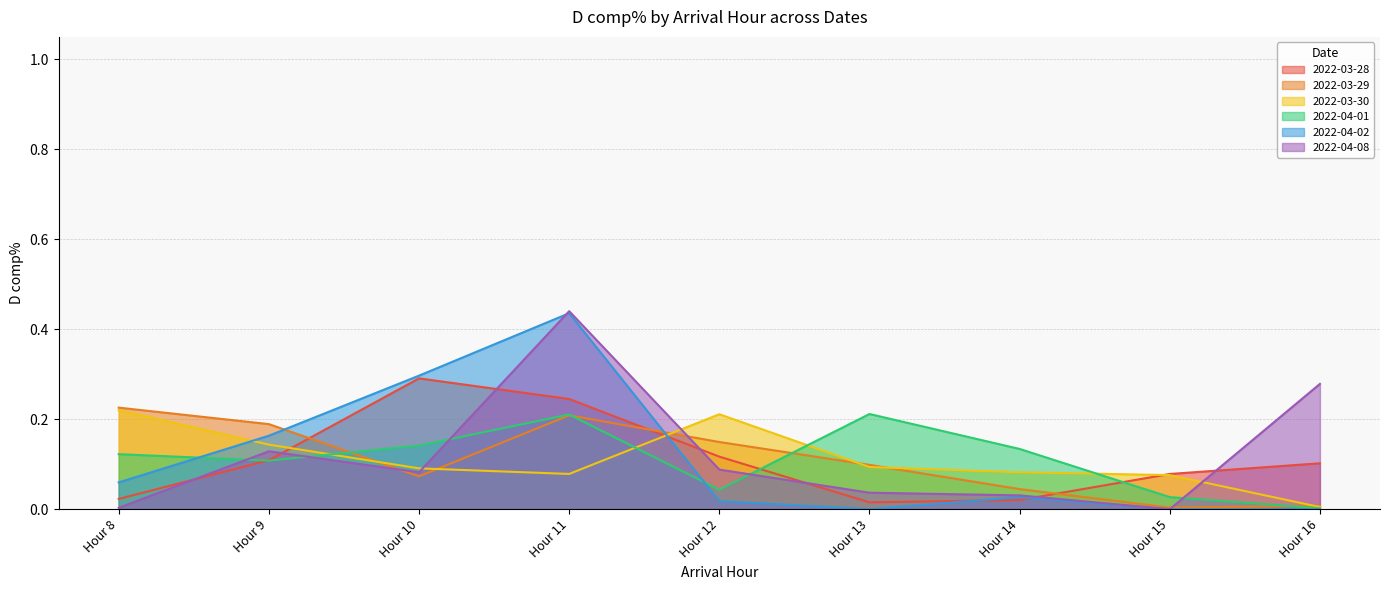

Is it true that 2022-03-29 equals 0.1 at Hour 13?

True